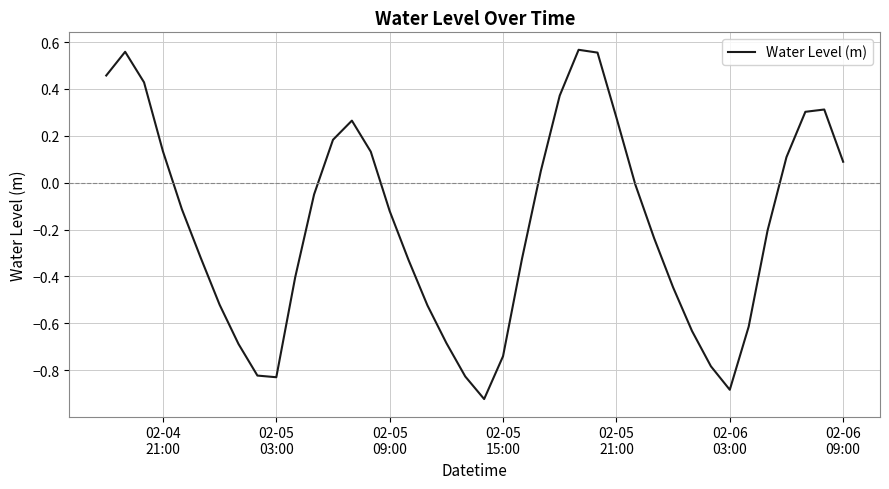

How many interior local valleys (lower than both neighbors) does the data have?

3